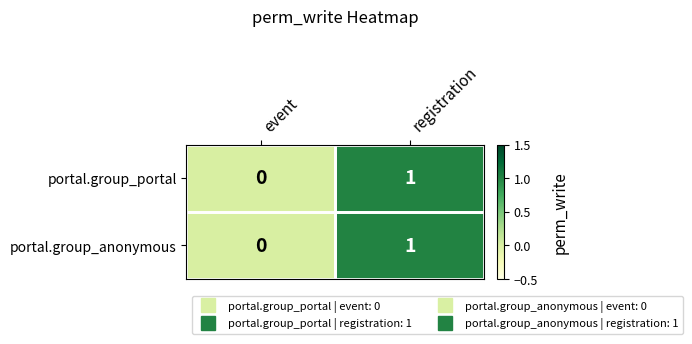

How many data points in portal.group_portal are less than 1?

1